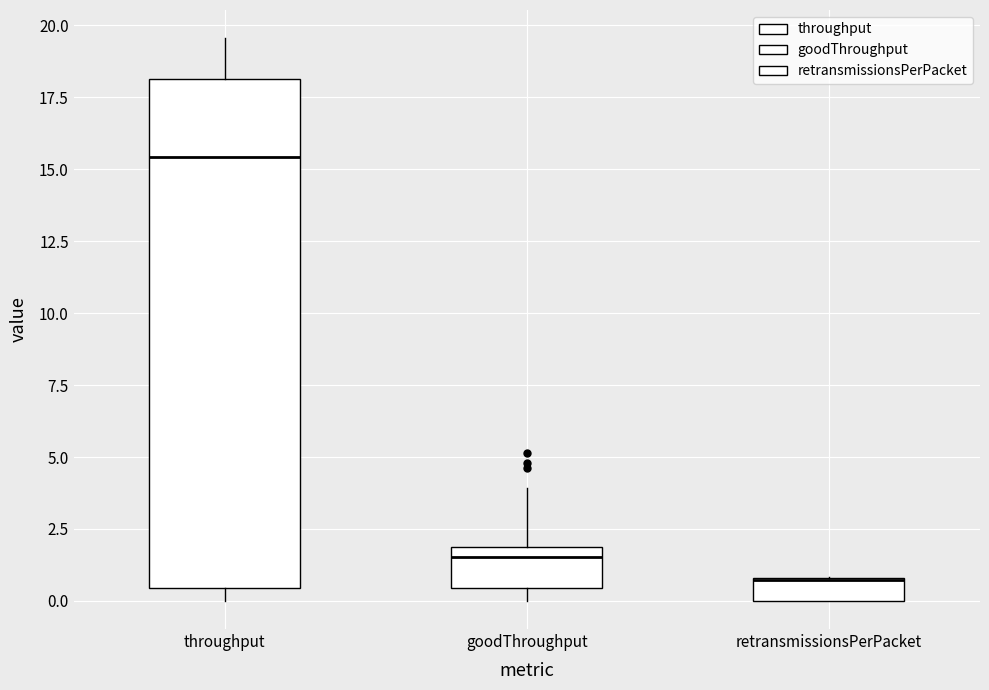

Reading left to right, transcribe this box plot: for each box, give where its median line is, the range the box spans, and where its two whiskers end, as read against the y-axis. The values are not printed on the chart, so give them approximately, as read against the axis.

throughput: median 15.5, box 0.5 to 18.0, whiskers 0.0 to 19.5
goodThroughput: median 1.5, box 0.5 to 2.0, whiskers 0.0 to 4.0
retransmissionsPerPacket: median 0.5 (drawn on the box's upper edge), box 0.0 to 1.0, whiskers 0.0 to 1.0